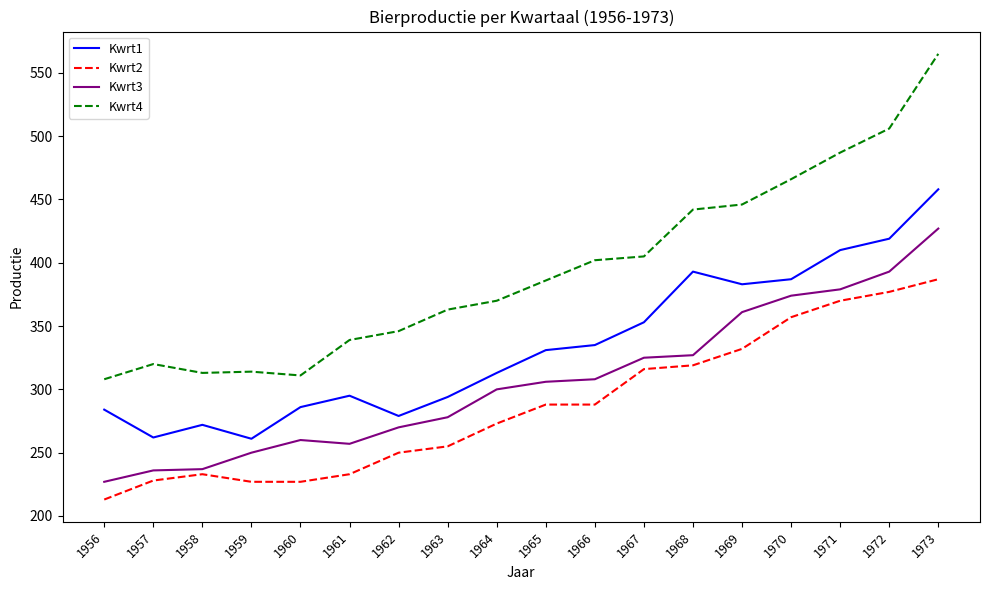

What is the approximate value of Kwrt2 at 1962, to the nearest 50?

250